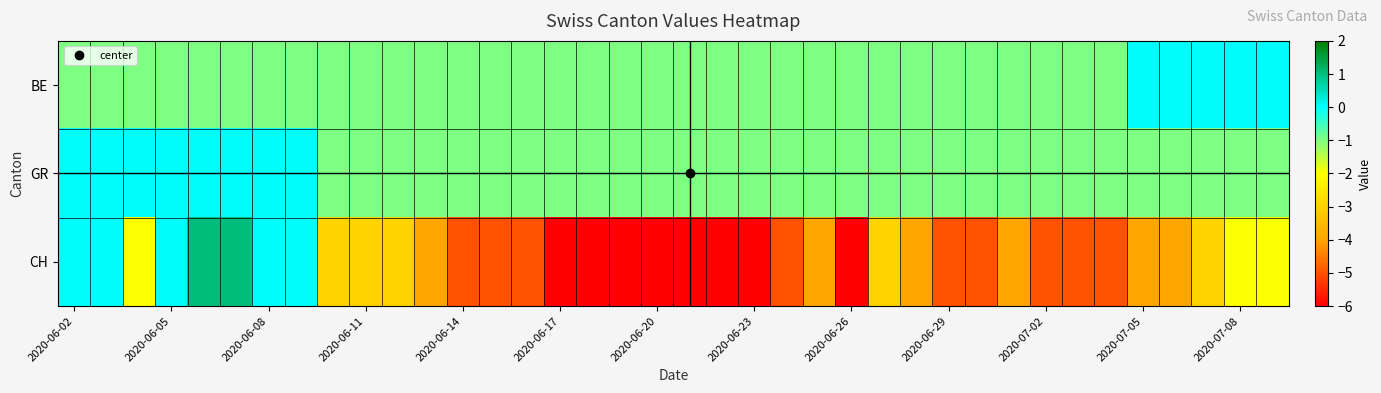

List the series in order of their peak value, highest first.

CH, BE, GR